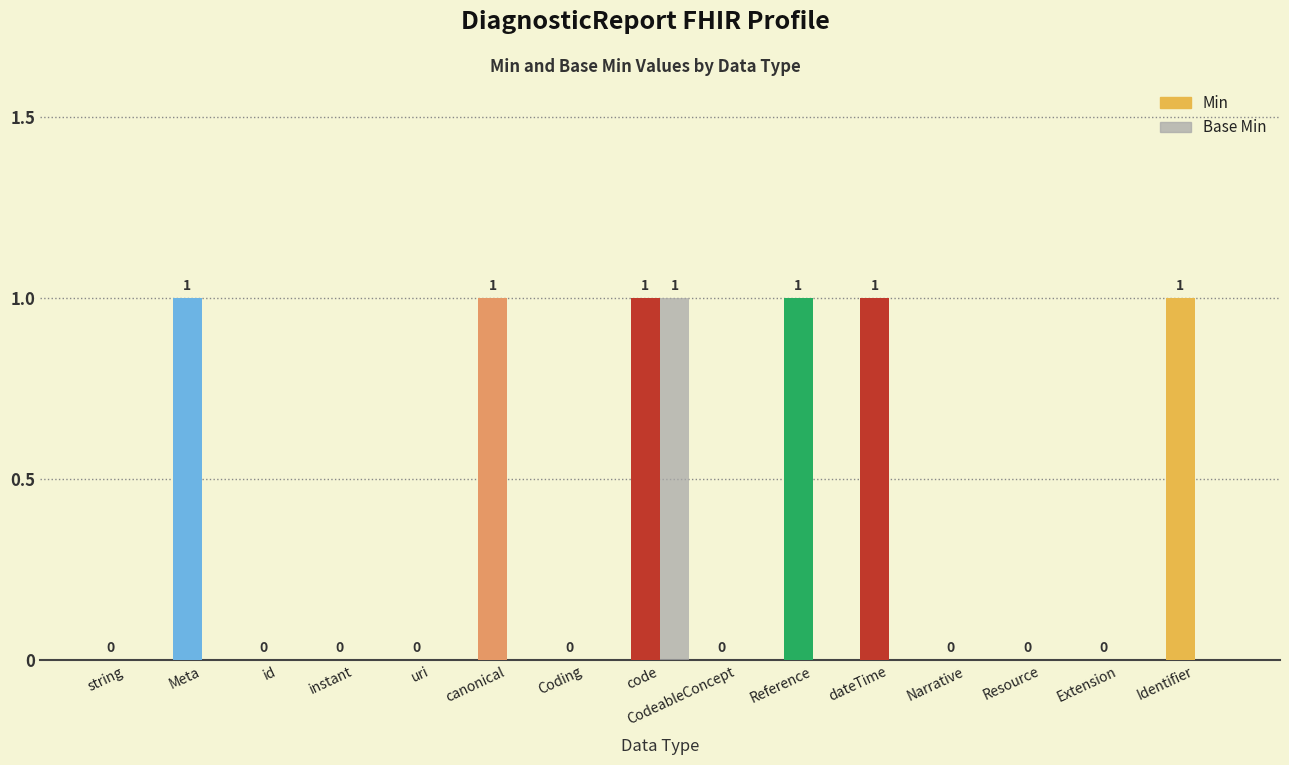

What is the sum of the Base Min values at code and uri?

1